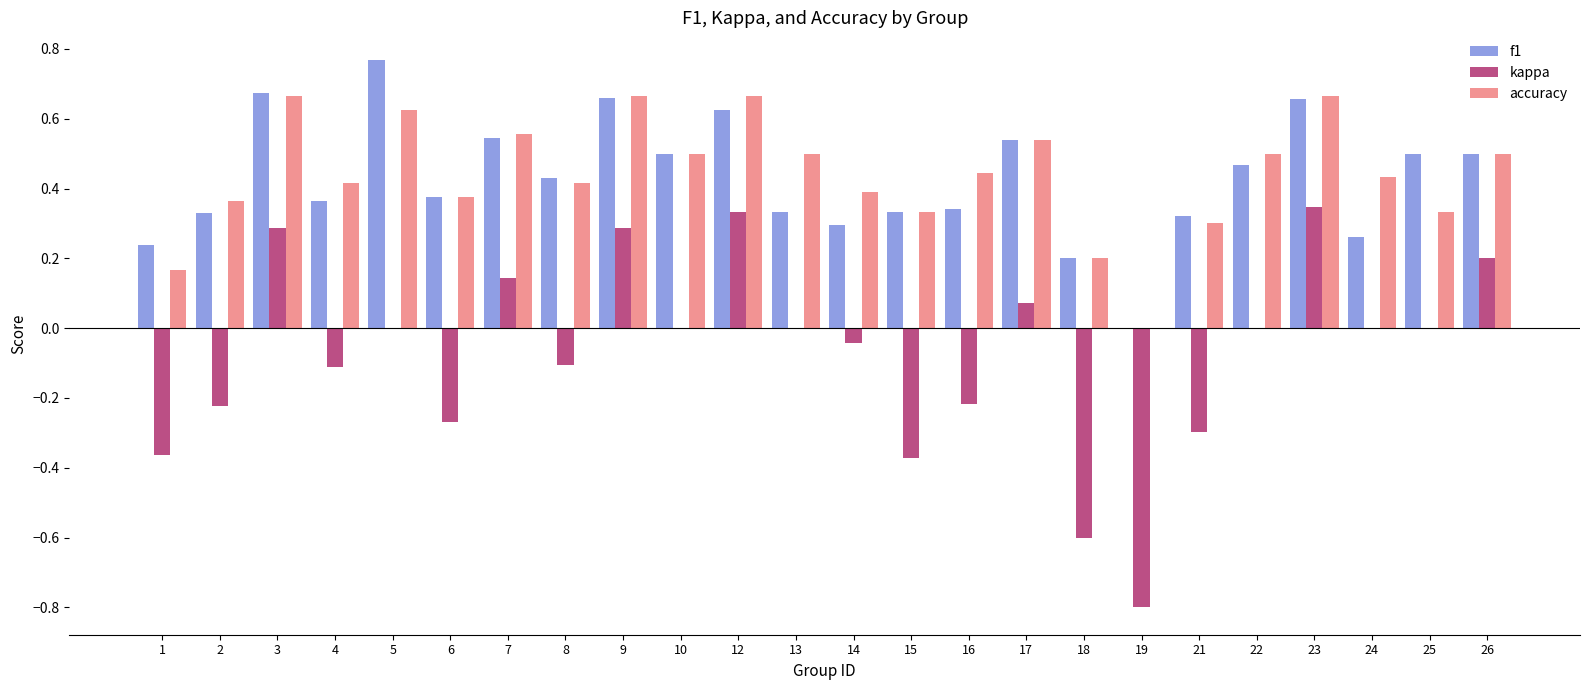

The kappa series shows -0.1 at 6. True or false?

False